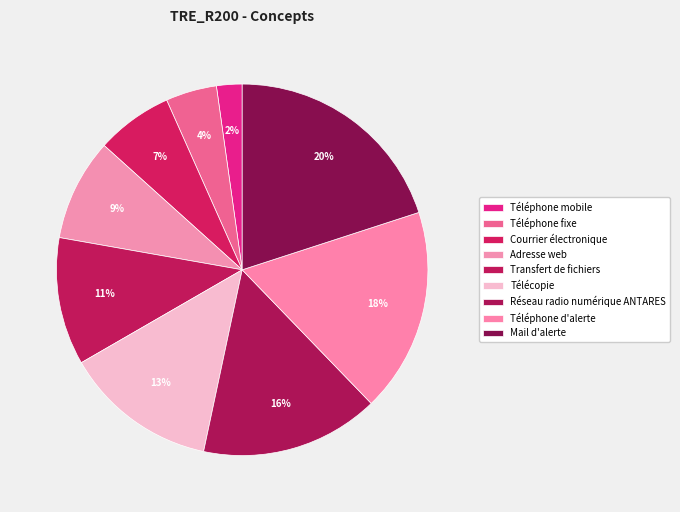

Which category has the biggest portion of the pie?

Mail d'alerte